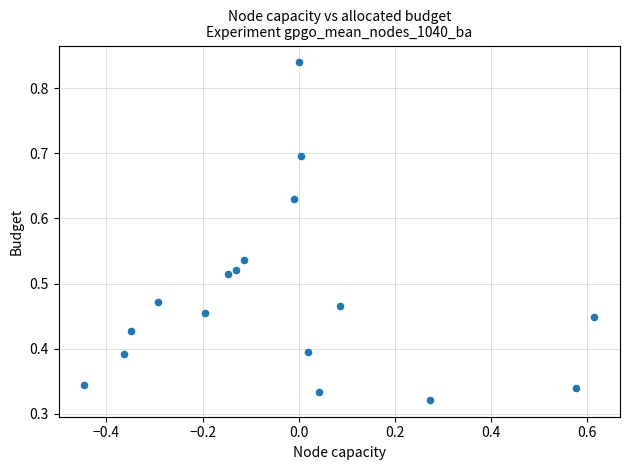

What is the range of X values (max minus min)?

1.1